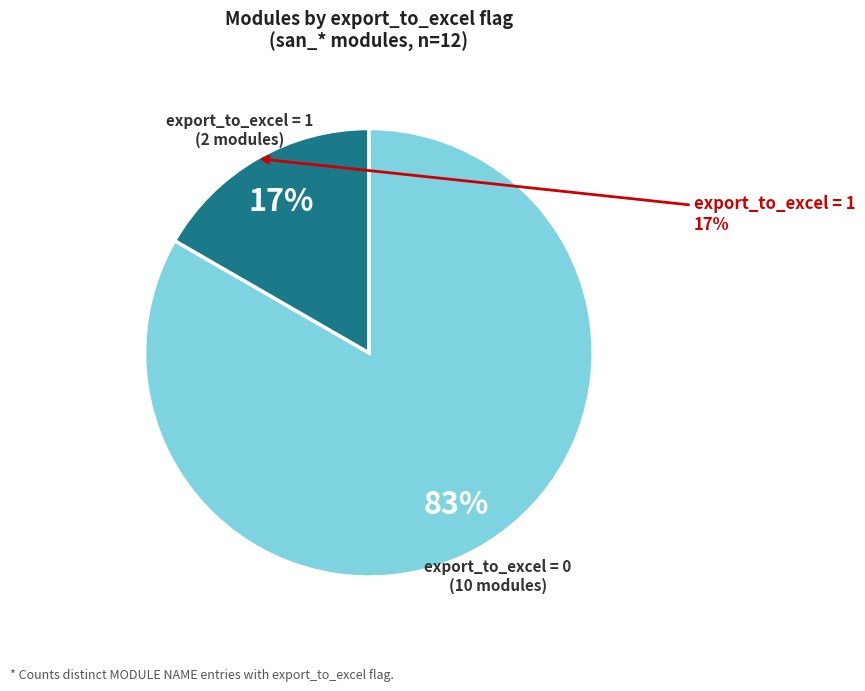

True or false: san_isl accounts for 1% of the total.

False